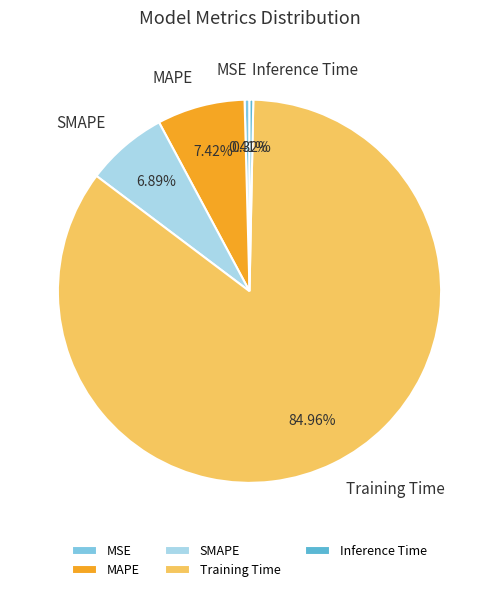

Is it true that Inference Time is 10% of the pie?

False